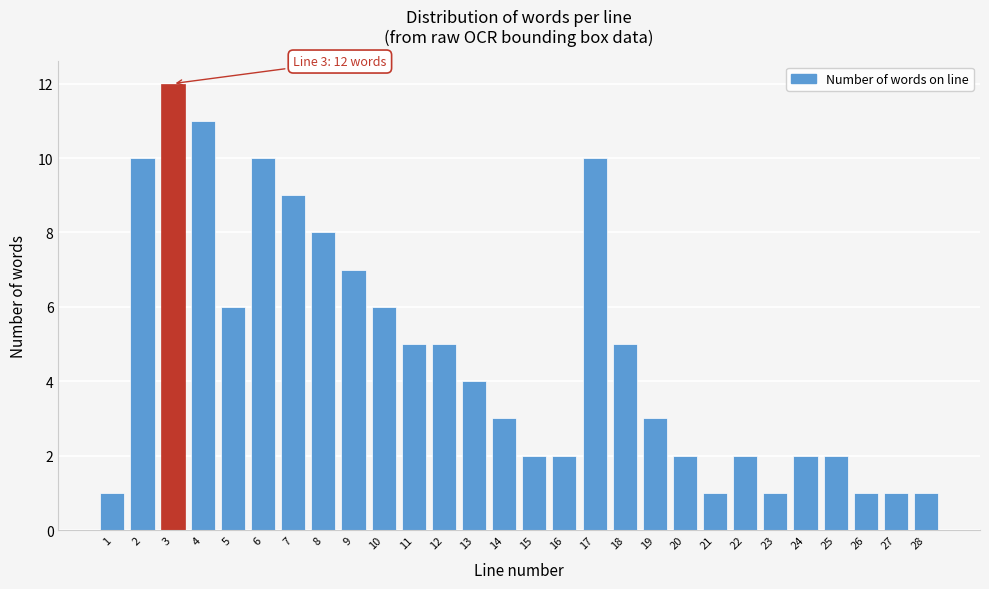

Reading right to left, list all the values displayed in this chart.

28=1	27=1	26=1	25=2	24=2	23=1	22=2	21=1	20=2	19=3	18=5	17=10	16=2	15=2	14=3	13=4	12=5	11=5	10=6	9=7	8=8	7=9	6=10	5=6	4=11	3=12	2=10	1=1